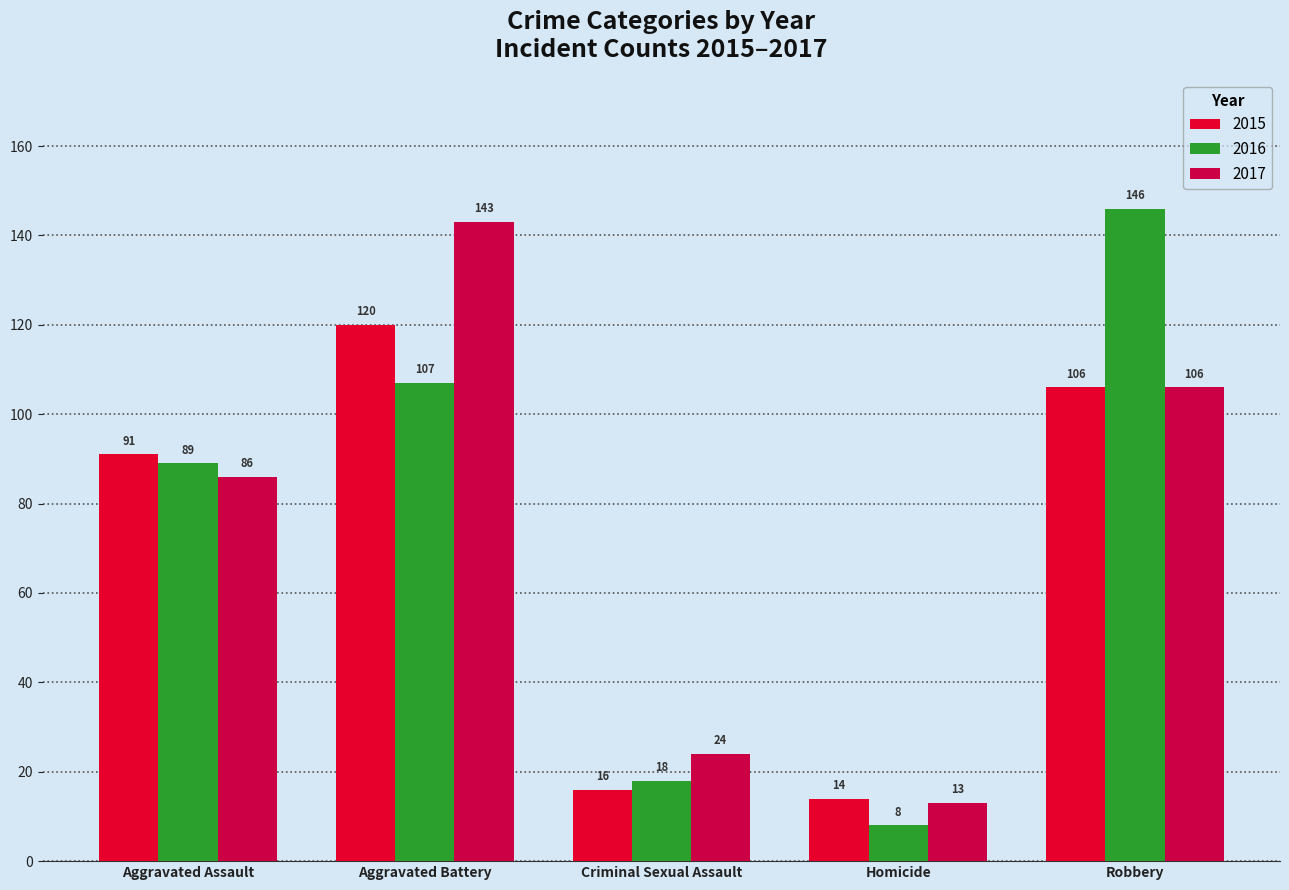

Is it true that 2015 equals 36 at Aggravated Battery?

False